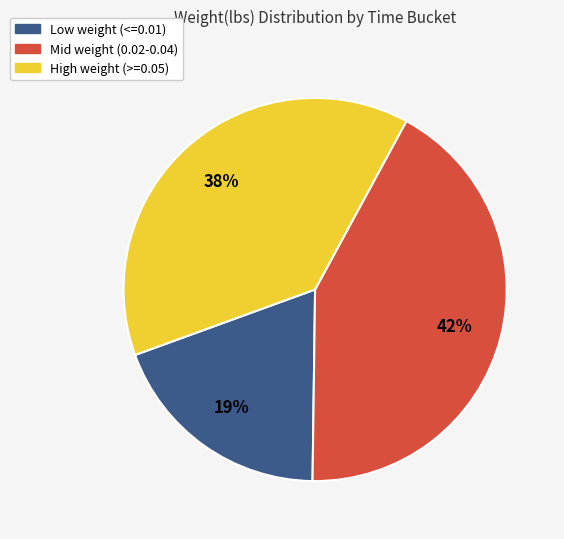

Is there a majority slice in this chart?

No